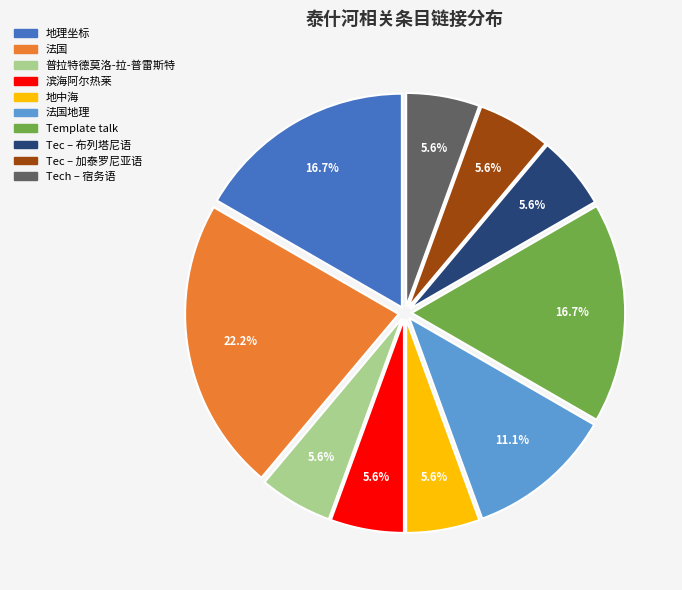

Is there a majority slice in this chart?

No